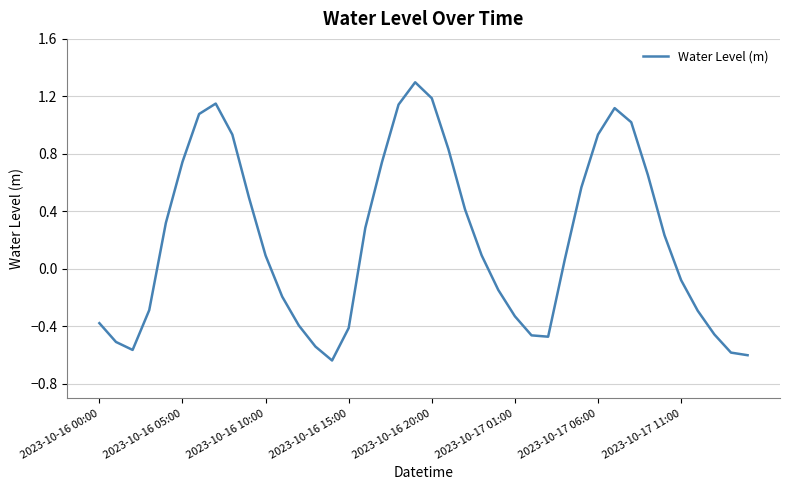

What is the difference between the maximum and minimum values?

1.9